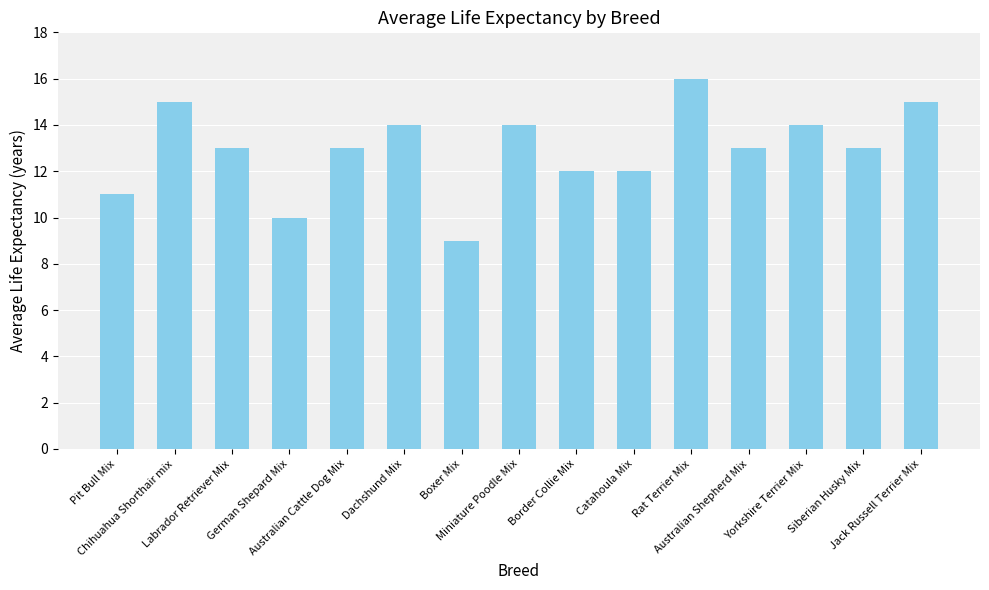

What is the label of the 9th bar from the right?

Boxer Mix